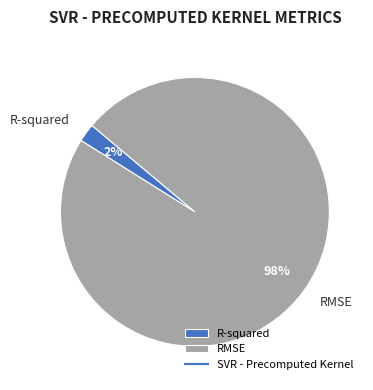

Do RMSE and R-squared together represent more than half of the pie?

Yes